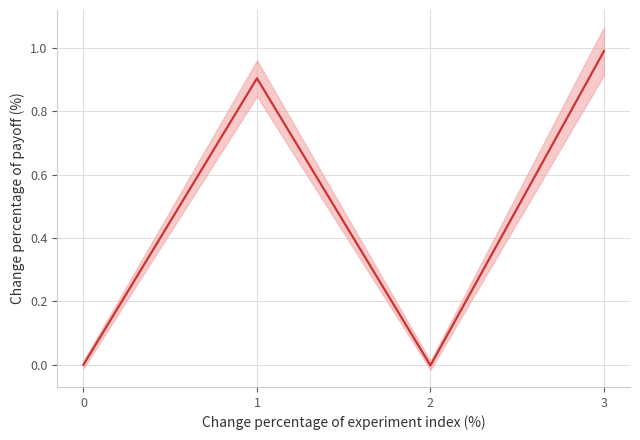

True or false: the data shows 1.0 at 3.

True